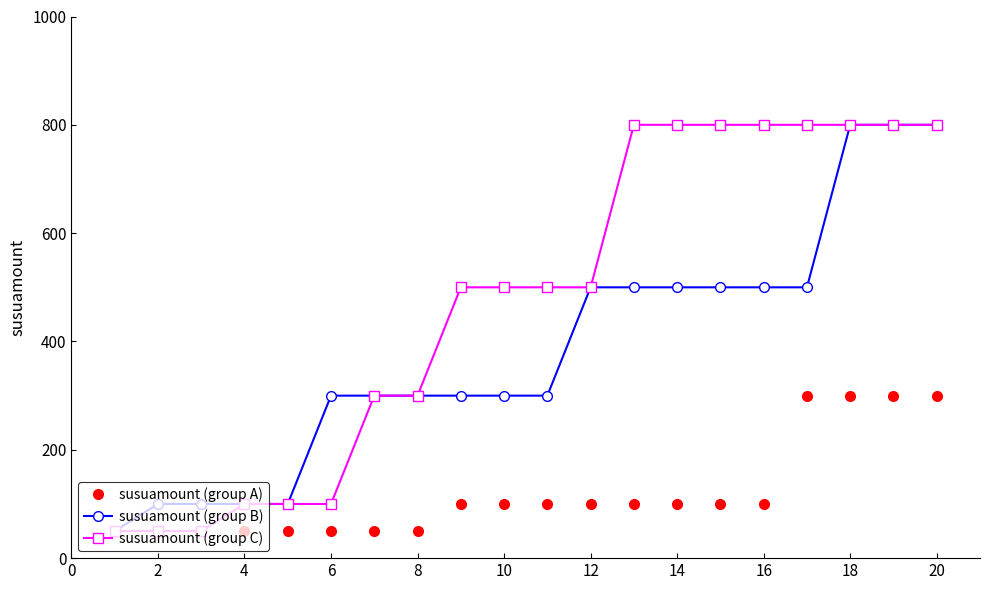

What is the minimum value for susuamount (group B)?

50